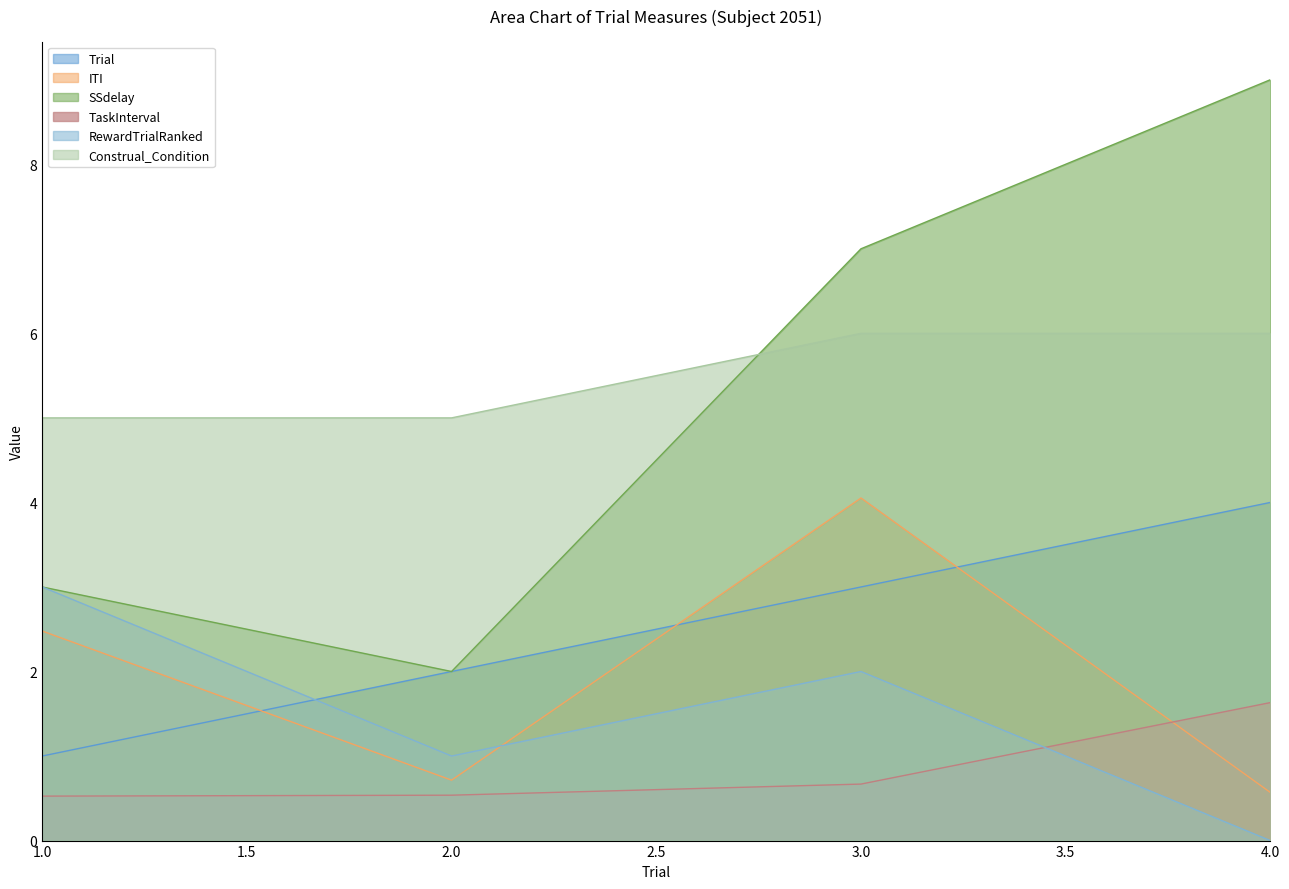

True or false: Construal_Condition has a value of 7.8 at 1.0.

False